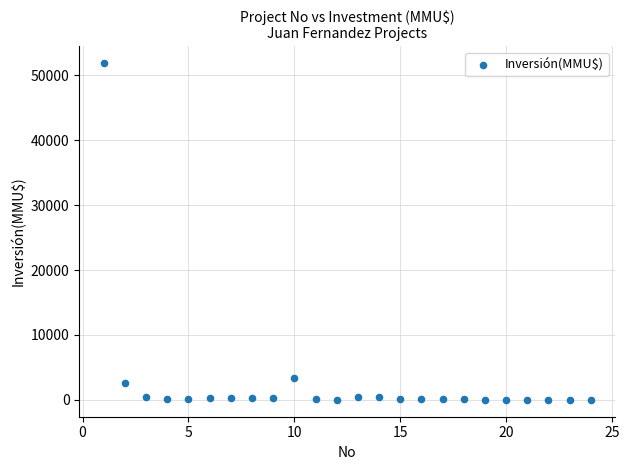

What Y value in the scatter plot is closest to 25930?

3369